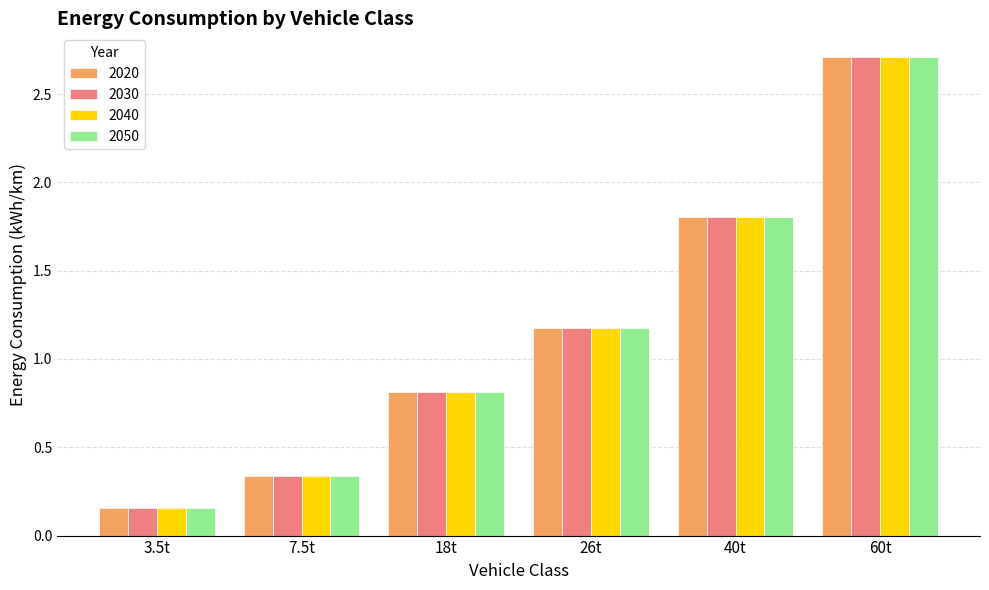

Where does the 2050 series first go above 1?

26t